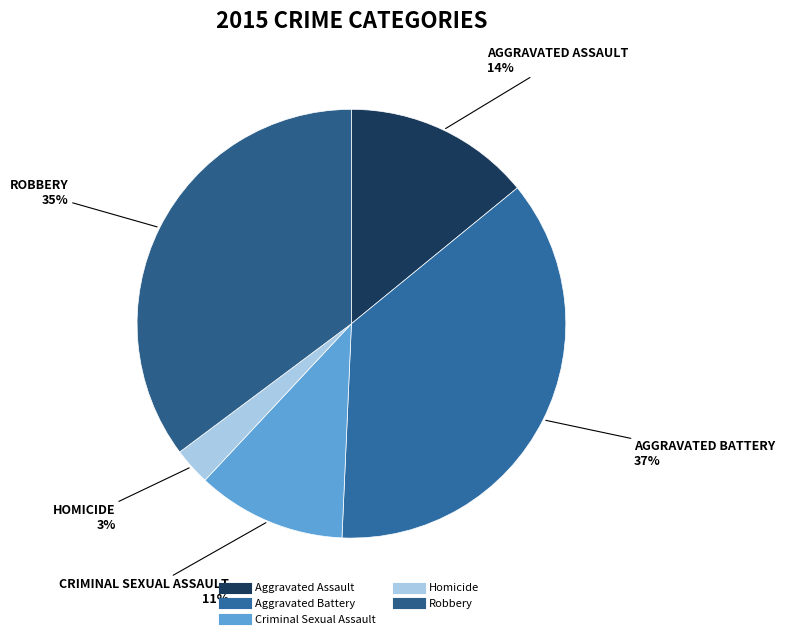

Which category has the smallest portion of the pie?

Homicide